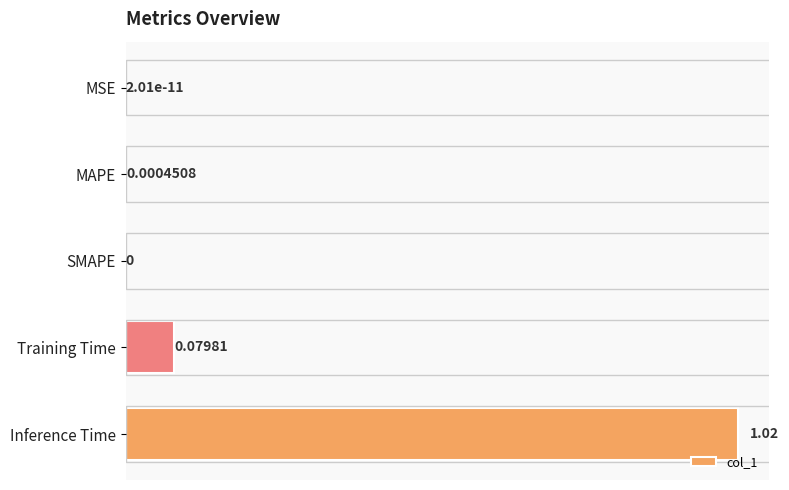

Between MSE and Inference Time, which is larger?

Inference Time